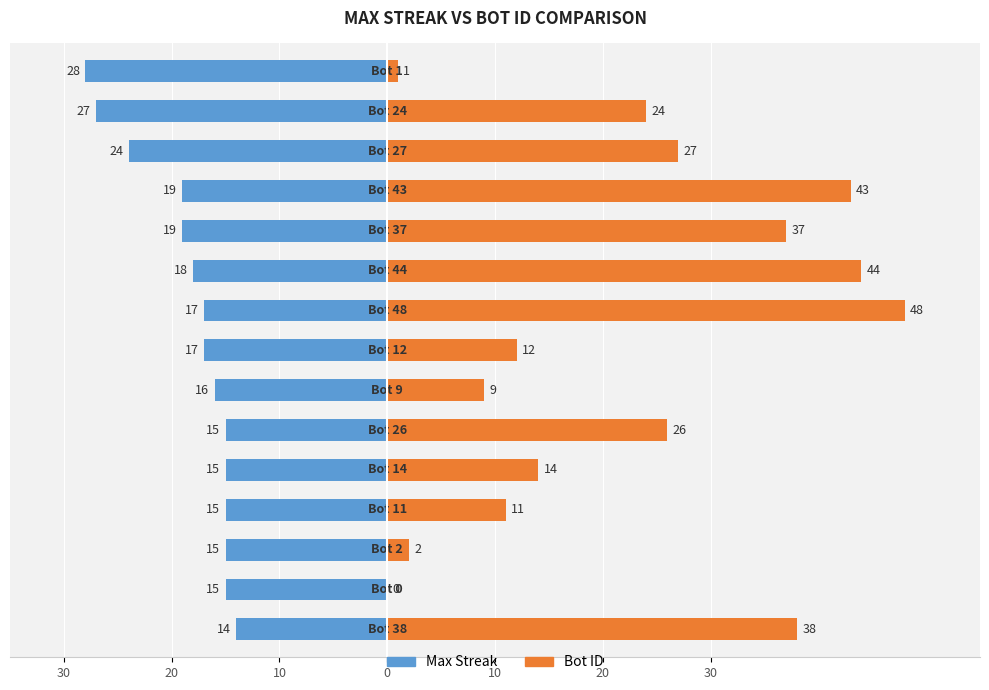

How many values in Bot ID are above zero?

14